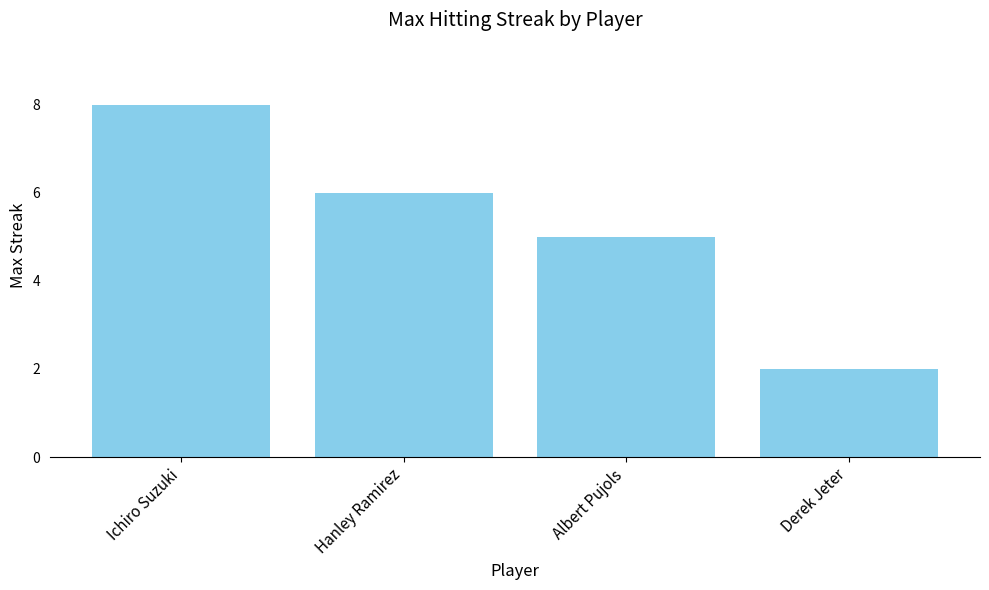

What is the greatest value displayed?

8